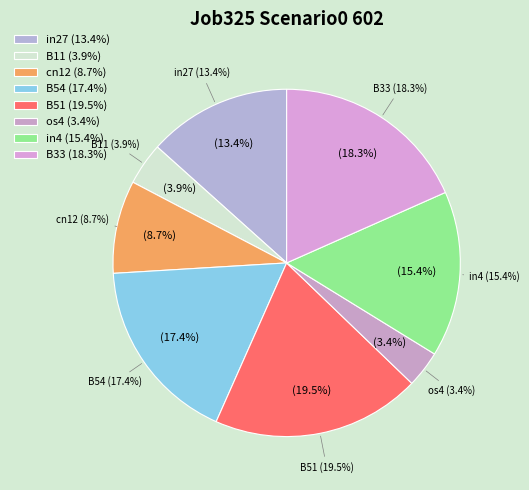

To the nearest percent, what is the combined percentage of B51 and os4?

23%